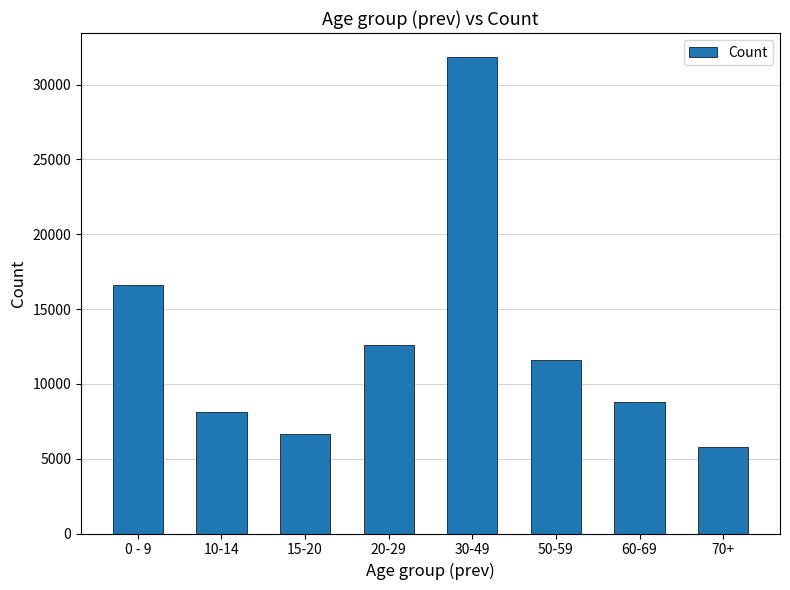

What is the maximum value shown in the chart?

31851